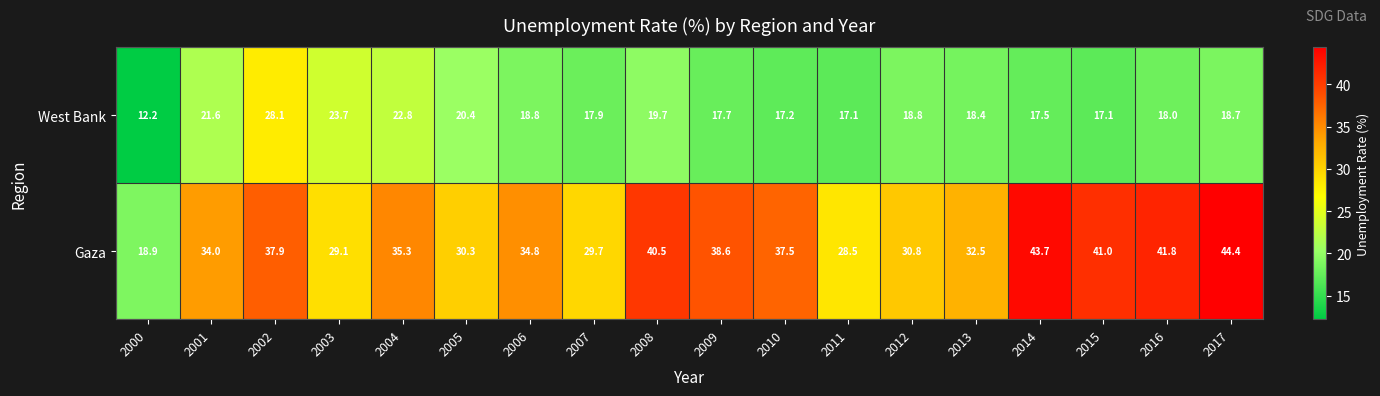

What is the total value across all series at 2009?

56.3